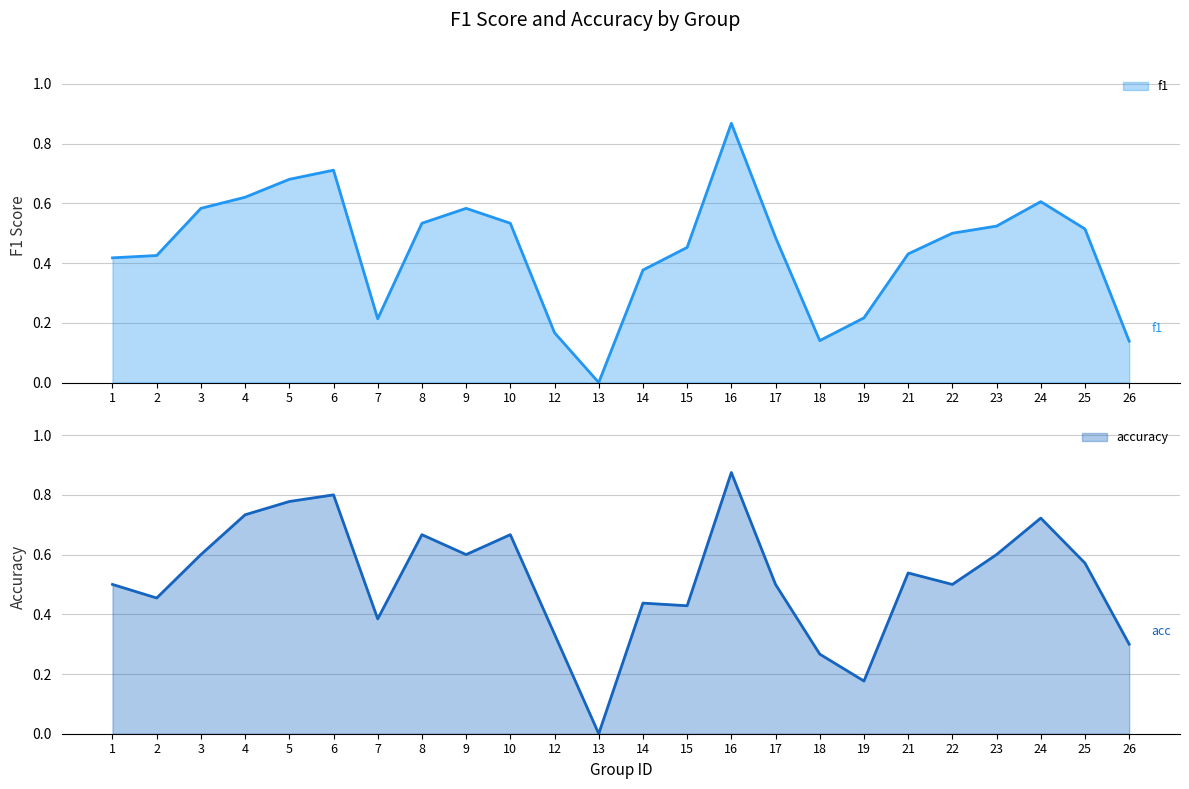

The accuracy series shows 0.2 at 19. True or false?

True